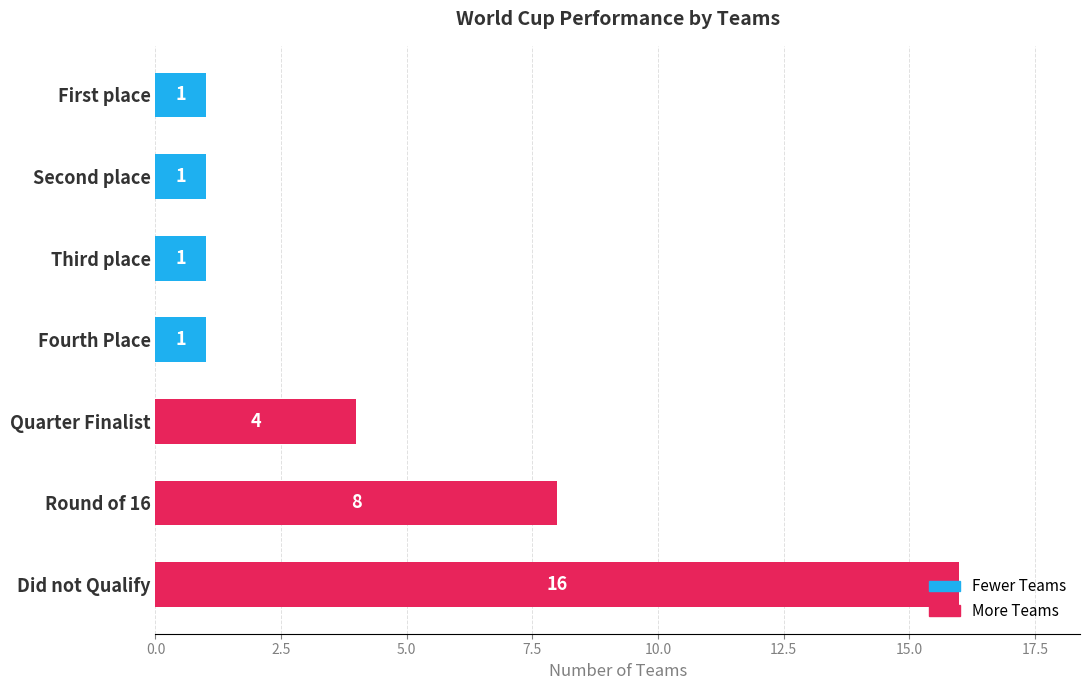

What is the label of the 4th bar from the top?

Fourth Place